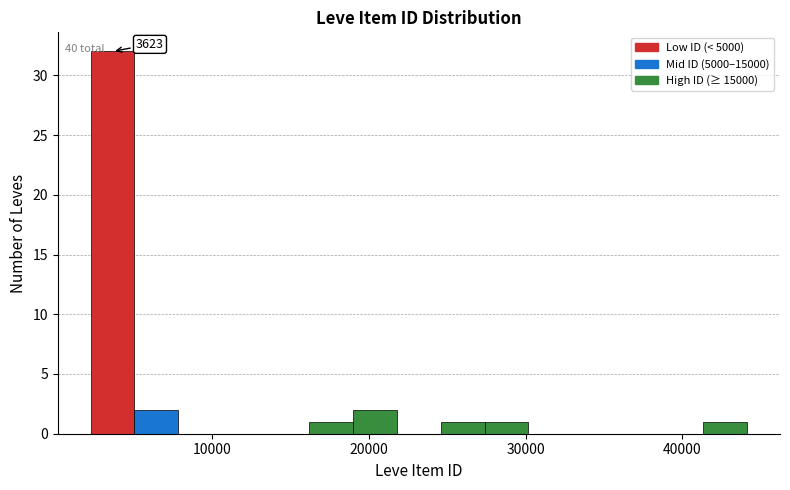

Read against the x-axis, roughly where is the centre of the tallest bar?

4000